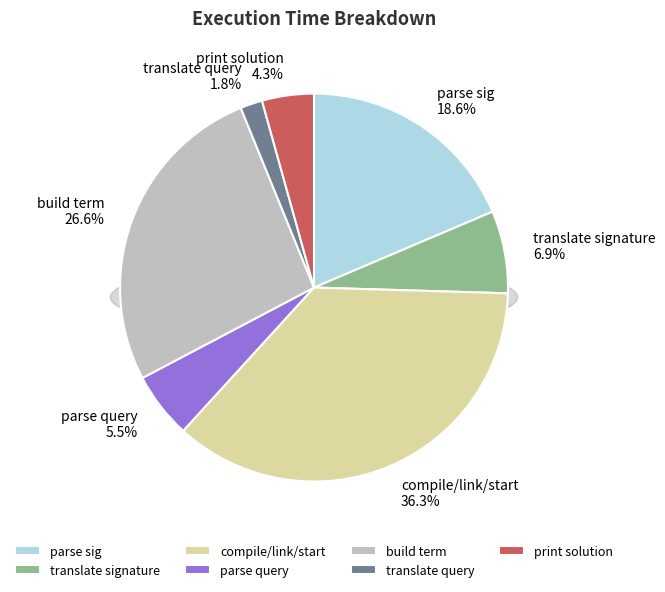

Is there a majority slice in this chart?

No